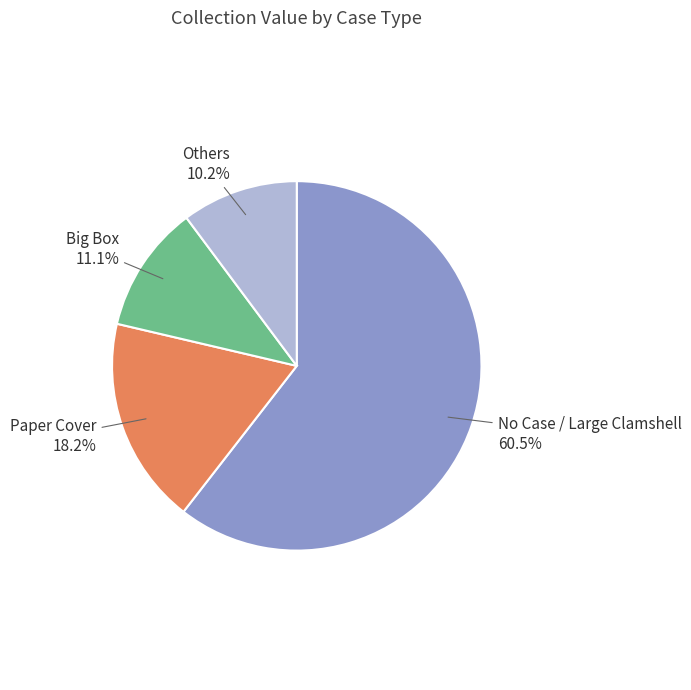

How much of the chart is everything except Big Box?

88.9%